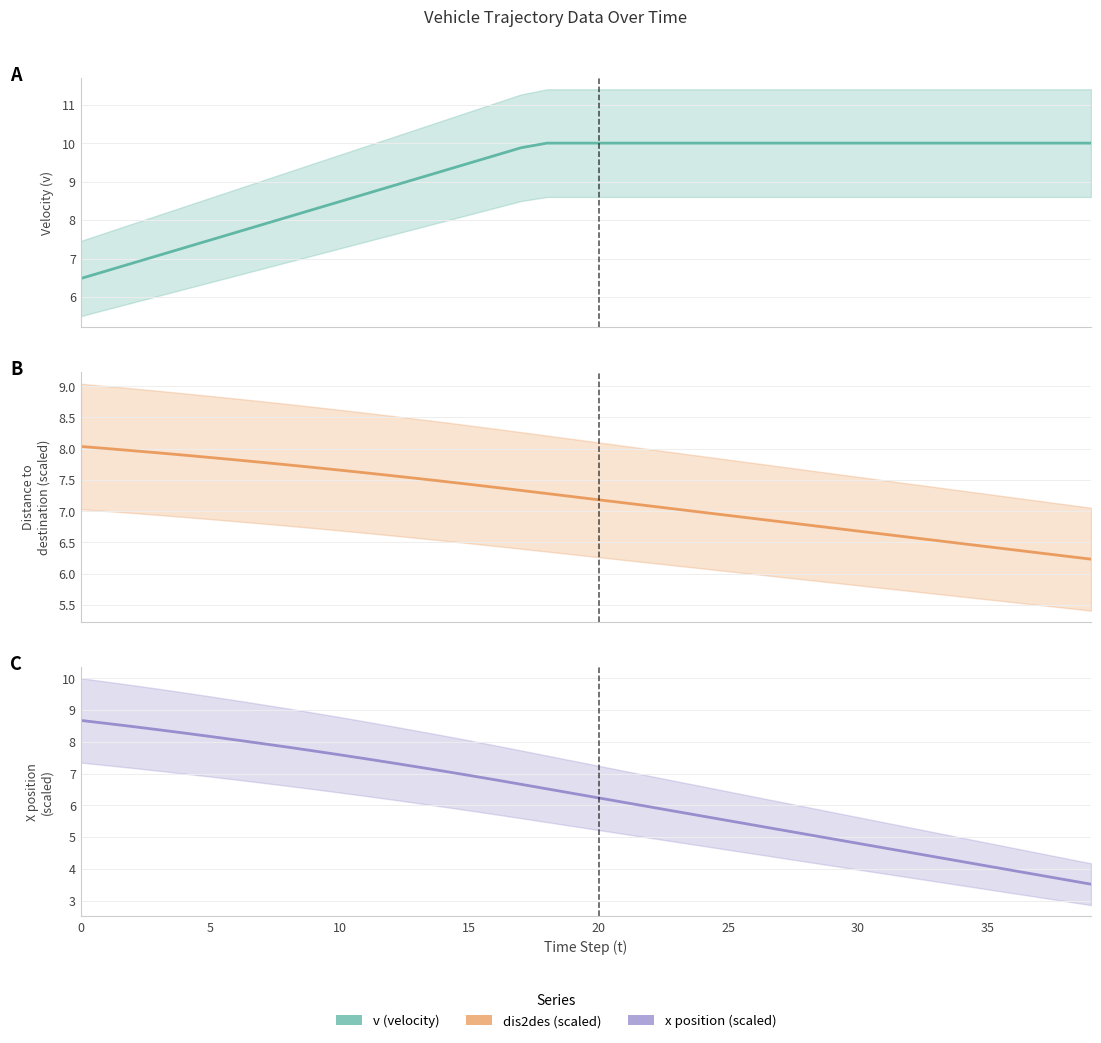

List the series in order of their overall mean, lowest first.

x position (scaled), dis2des (scaled), v (velocity)